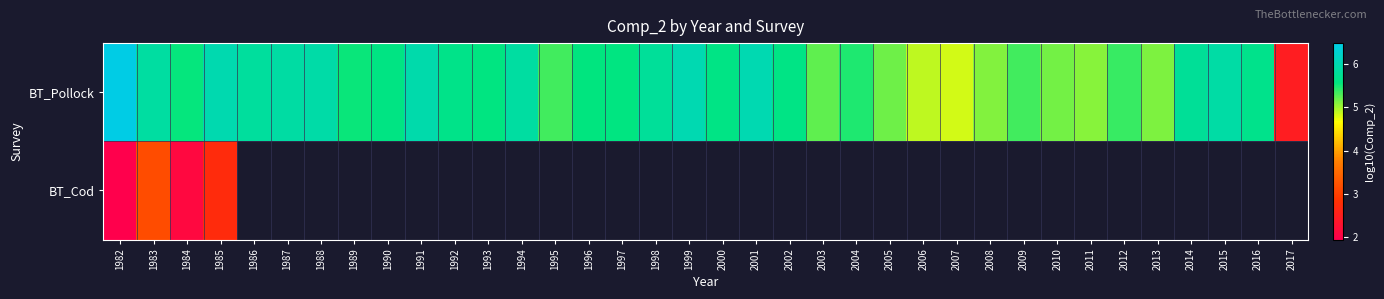

At which label does BT_Pollock reach its peak?

1982